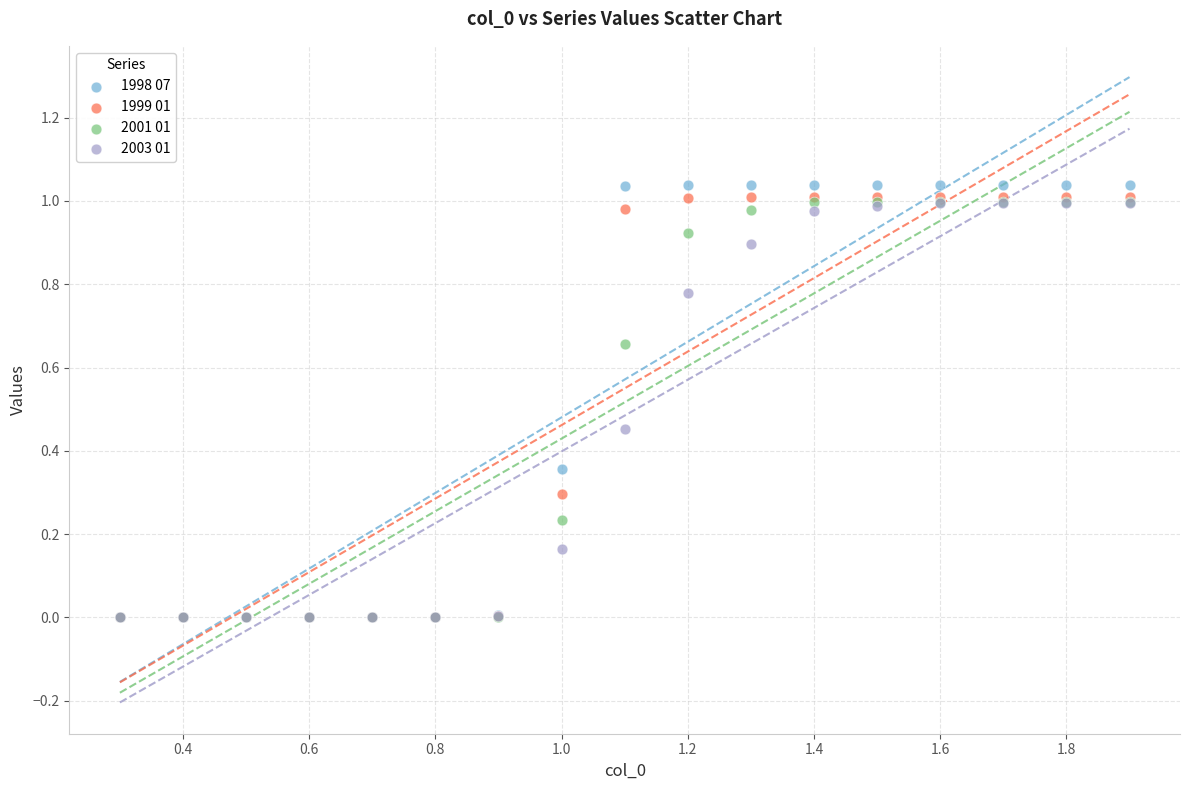

Which series has the largest Y range (max minus min)?

1998 07